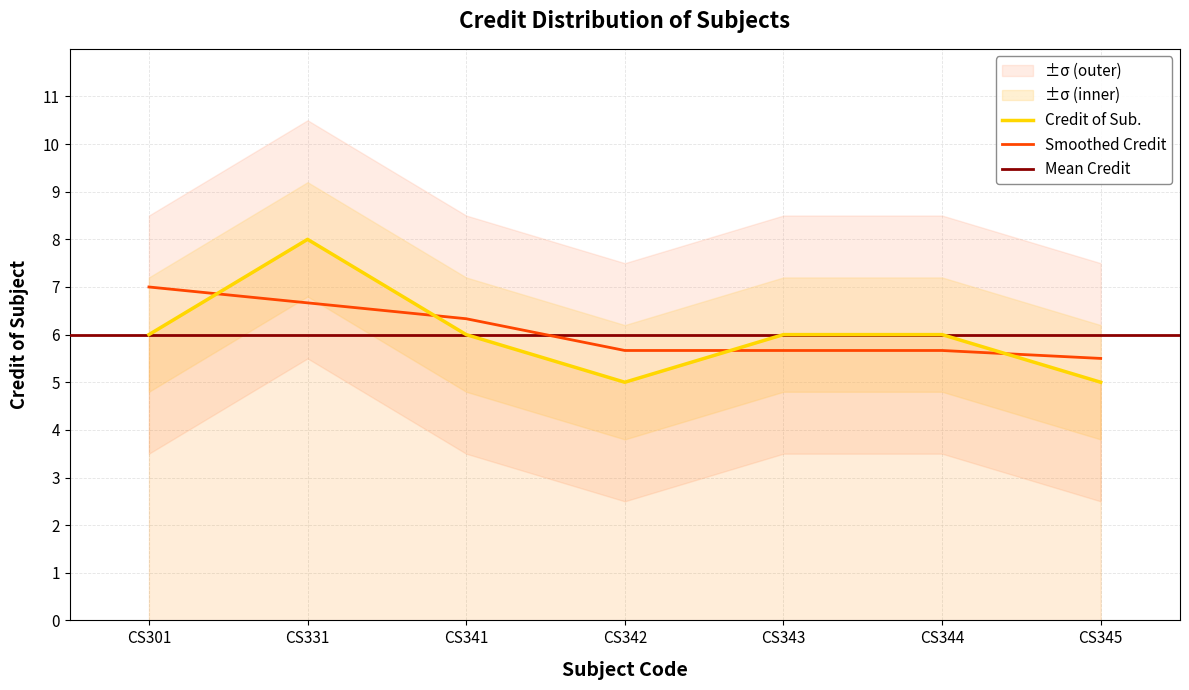

How many data points are less than 6?

2